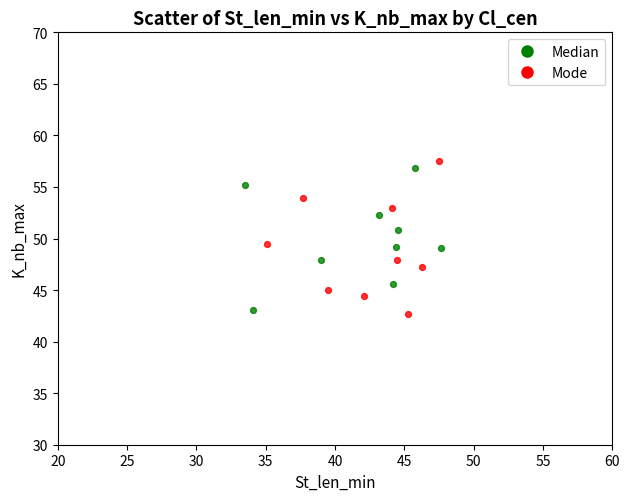

Which series reaches the maximum Y coordinate?

Mode